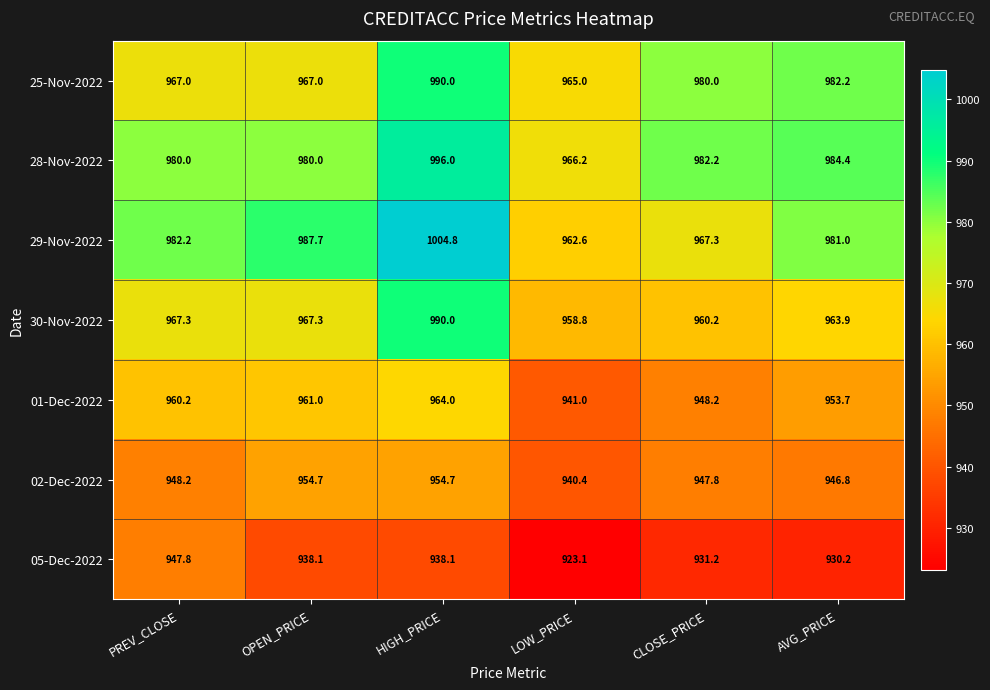

Is it true that 25-Nov-2022 equals 982.2 at AVG_PRICE?

True